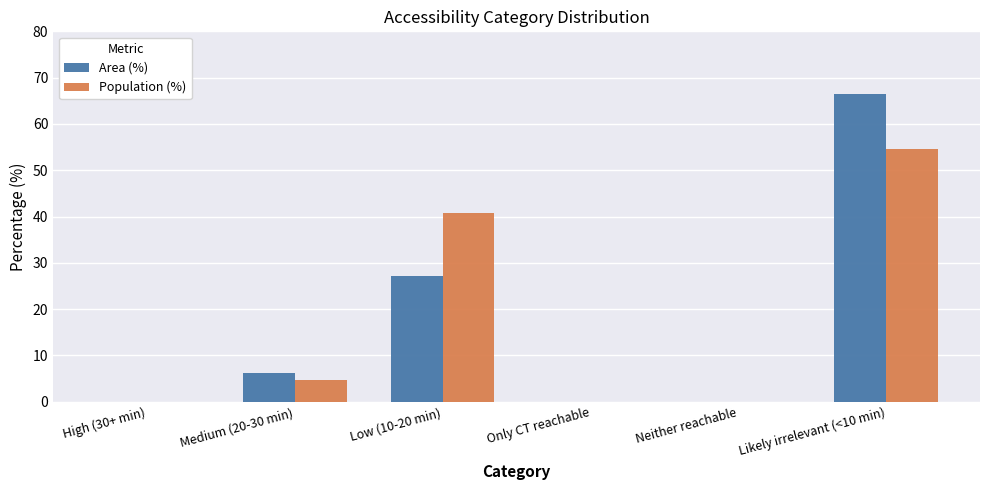

What is the average value of the Area (%) series?

16.7